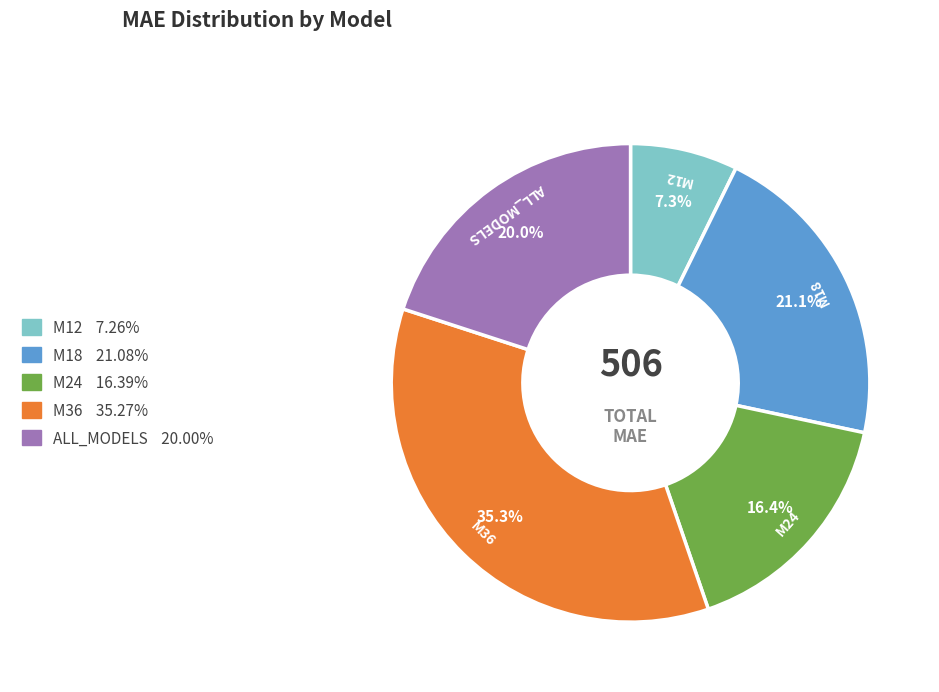

Combined, what portion of the pie is ALL_MODELS and M12?

27.3%